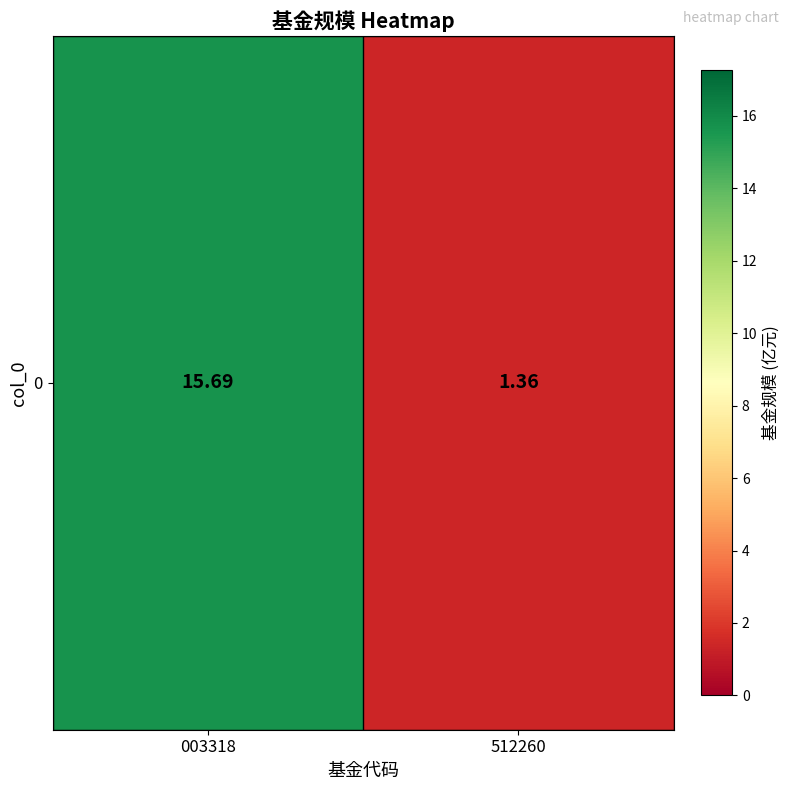

Which has a higher value, 003318 or 512260?

003318